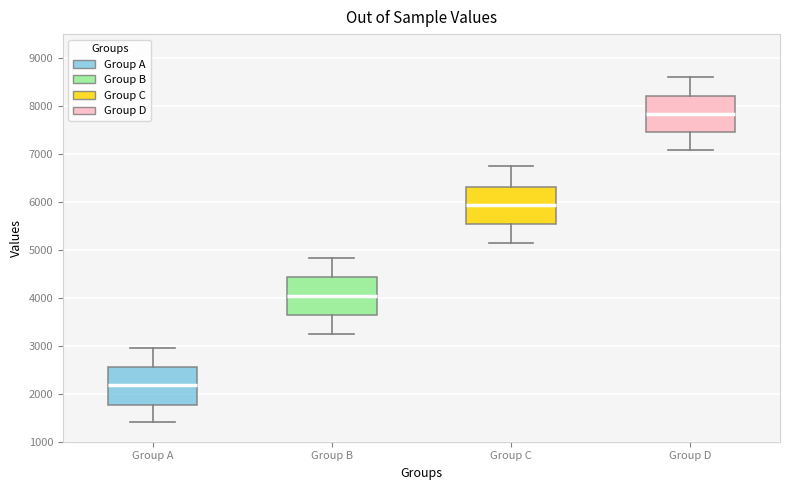

Where does the upper whisker of the box for Group B end on the y-axis? The values are not printed on the chart, so give them approximately, as read against the axis.

4800